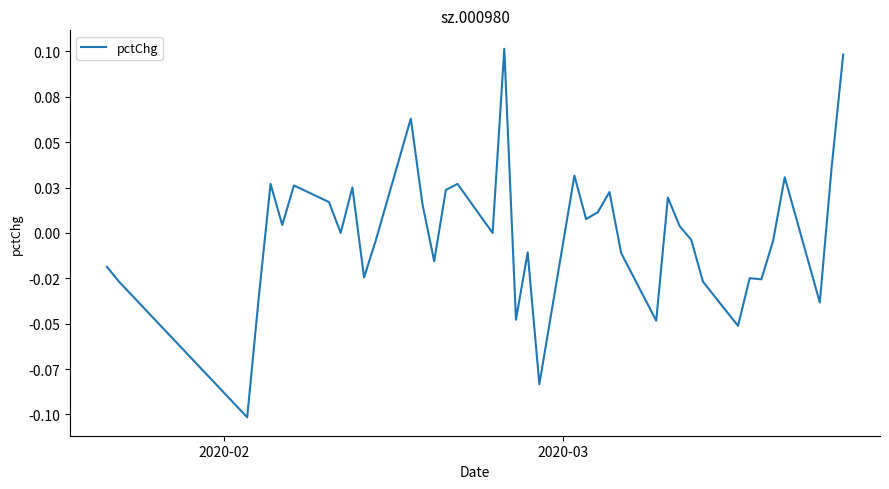

Is this an area chart (filled region under the line)?

No